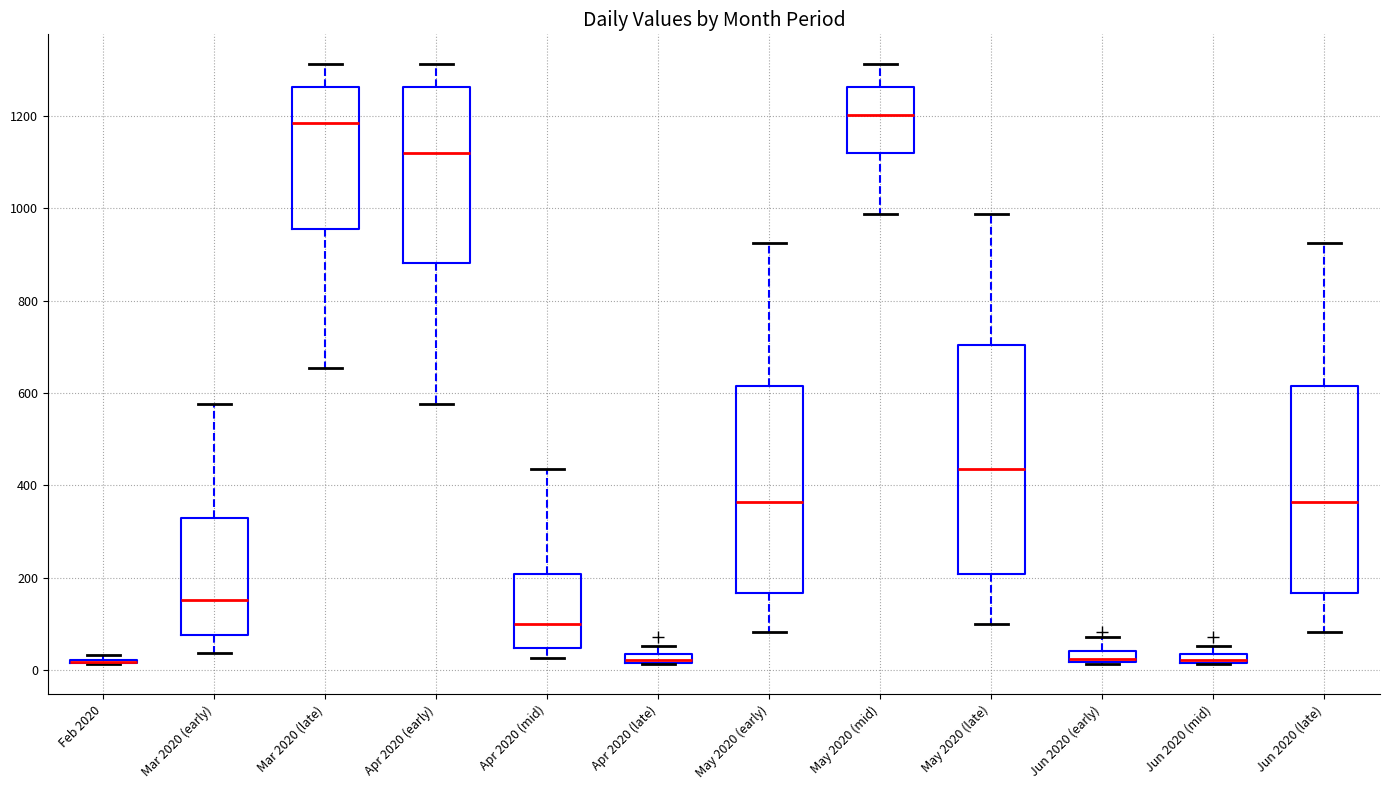

Comparing the boxes themselves (not the whiskers), which one is the tallest?

May 2020 (late)